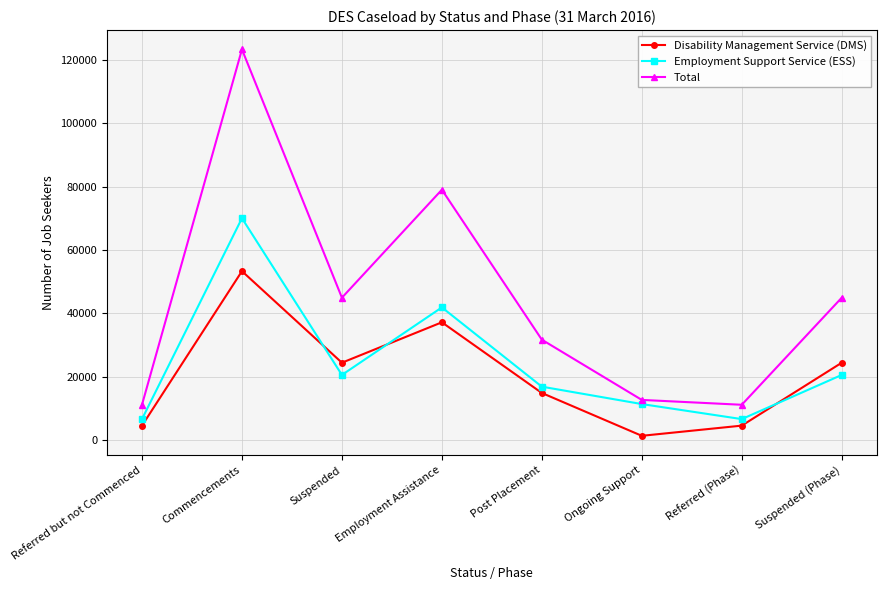

Which series has the largest total across all categories?

Total